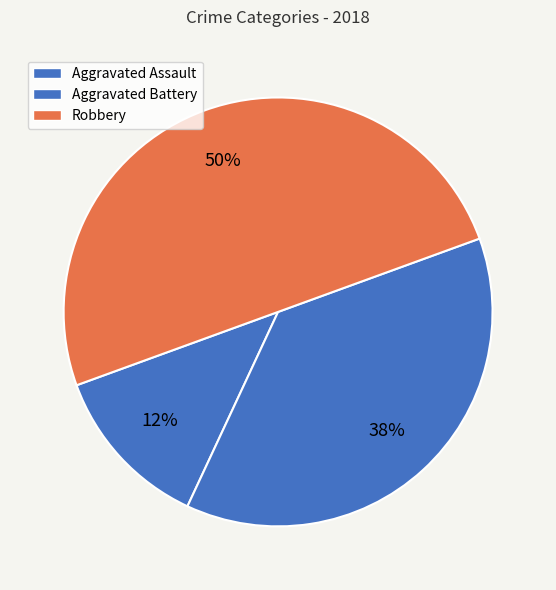

To the nearest percent, what is the average slice percentage?

33%